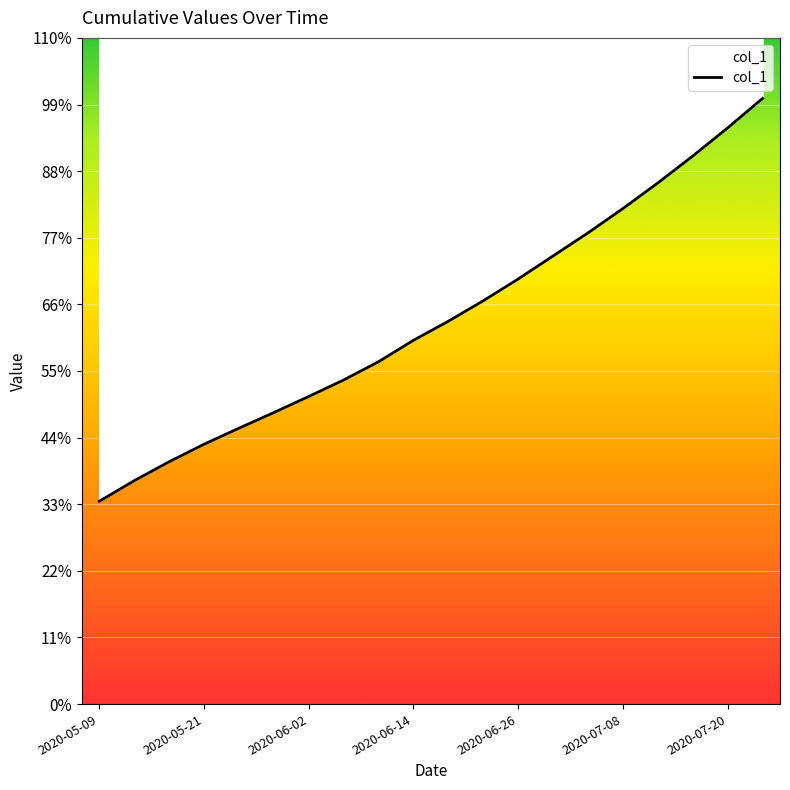

Reading right to left, extract all data points from this chart.

2020-07-24=47300.0	2020-07-20=45000.0	2020-07-16=42800.0	2020-07-12=40700.0	2020-07-08=38700.0	2020-07-04=36800.0	2020-06-30=35000.0	2020-06-26=33200.0	2020-06-22=31500.0	2020-06-18=29902.5	2020-06-14=28411.2	2020-06-10=26738.6	2020-06-06=25313.2	2020-06-02=24024.2	2020-05-29=22769.2	2020-05-25=21546.0	2020-05-21=20294.5	2020-05-17=18926.0	2020-05-13=17448.8	2020-05-09=15842.6